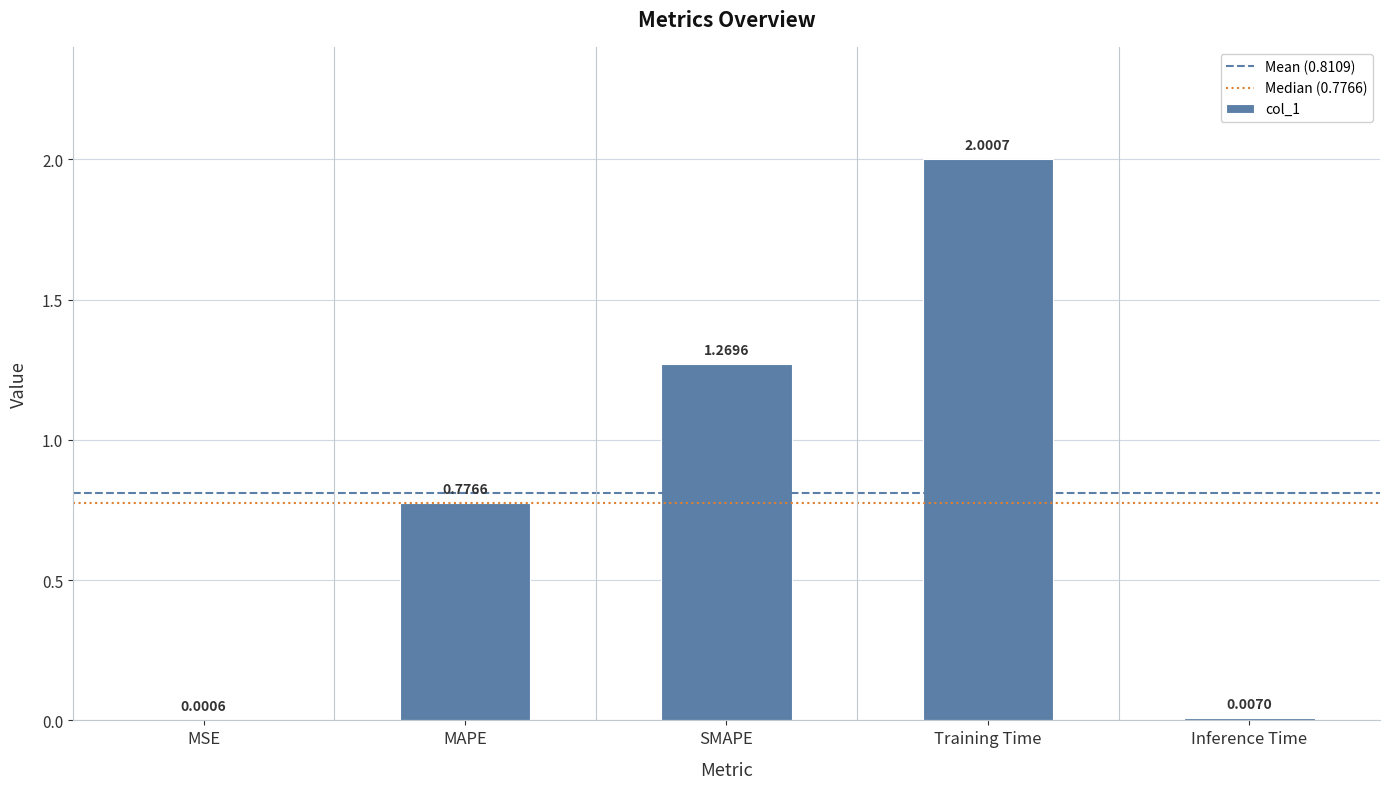

What is the change in value from SMAPE to Inference Time?

-1.3